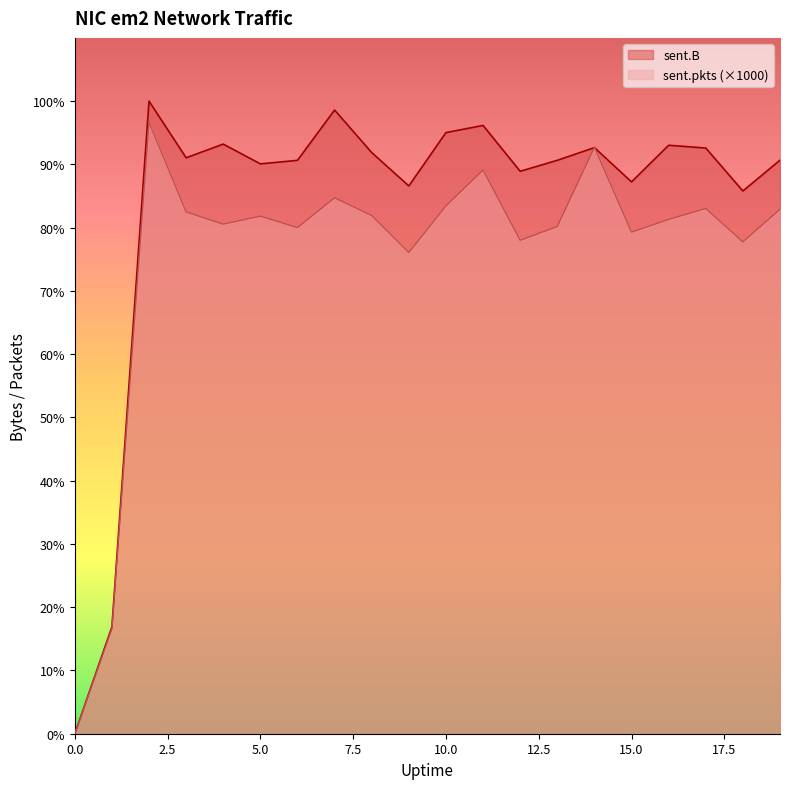

What is the value of the sent.B point at the 7th from the left?

27539199